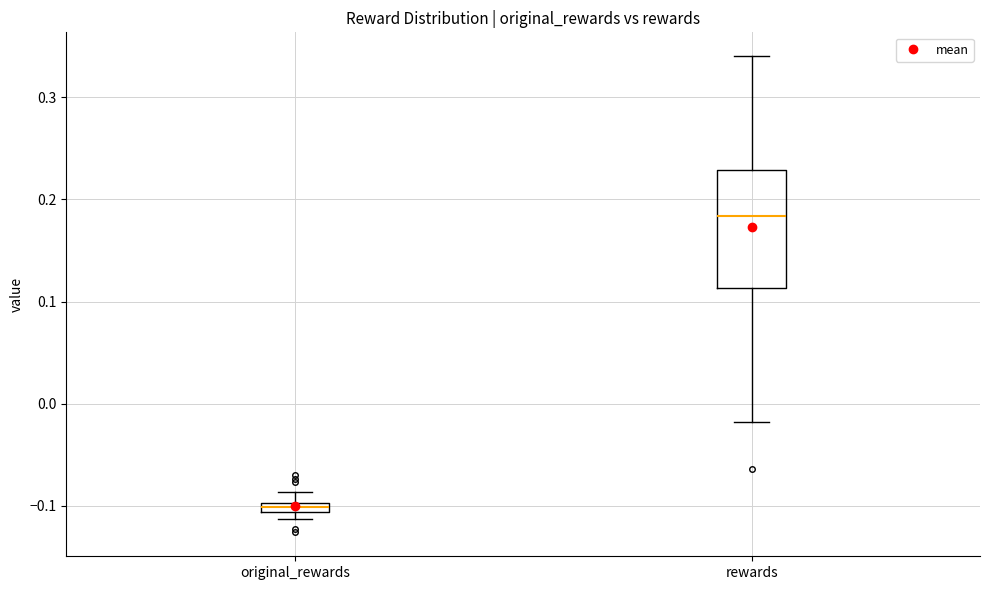

Where does the upper whisker of the box for rewards end on the y-axis? The values are not printed on the chart, so give them approximately, as read against the axis.

0.34